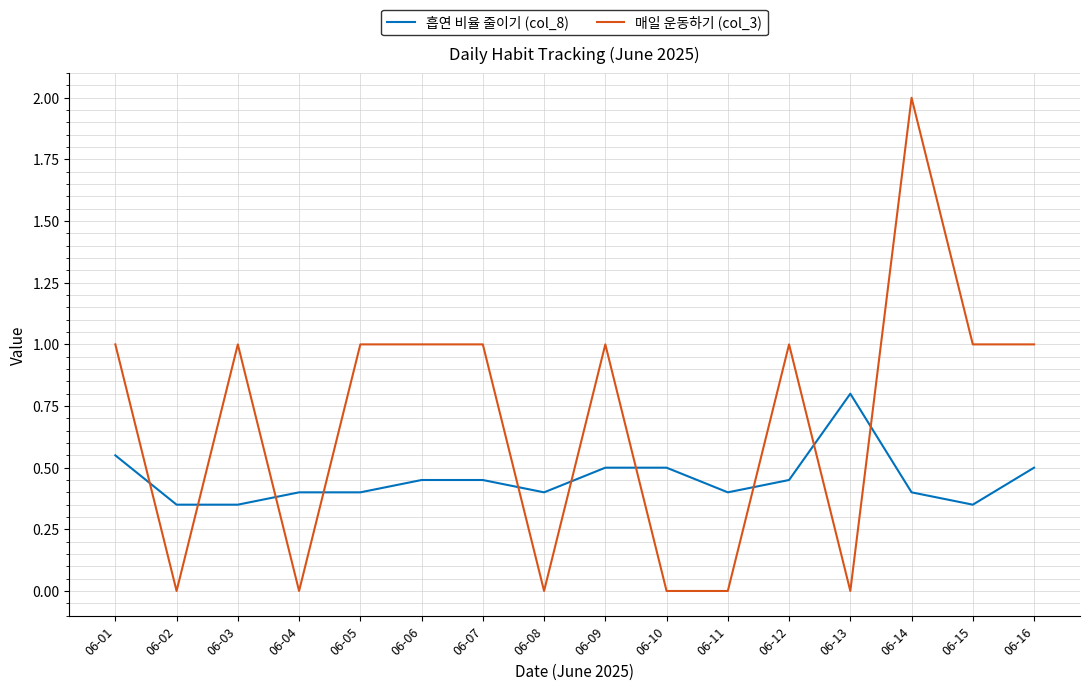

Which series has the widest spread of values?

매일 운동하기 (col_3)